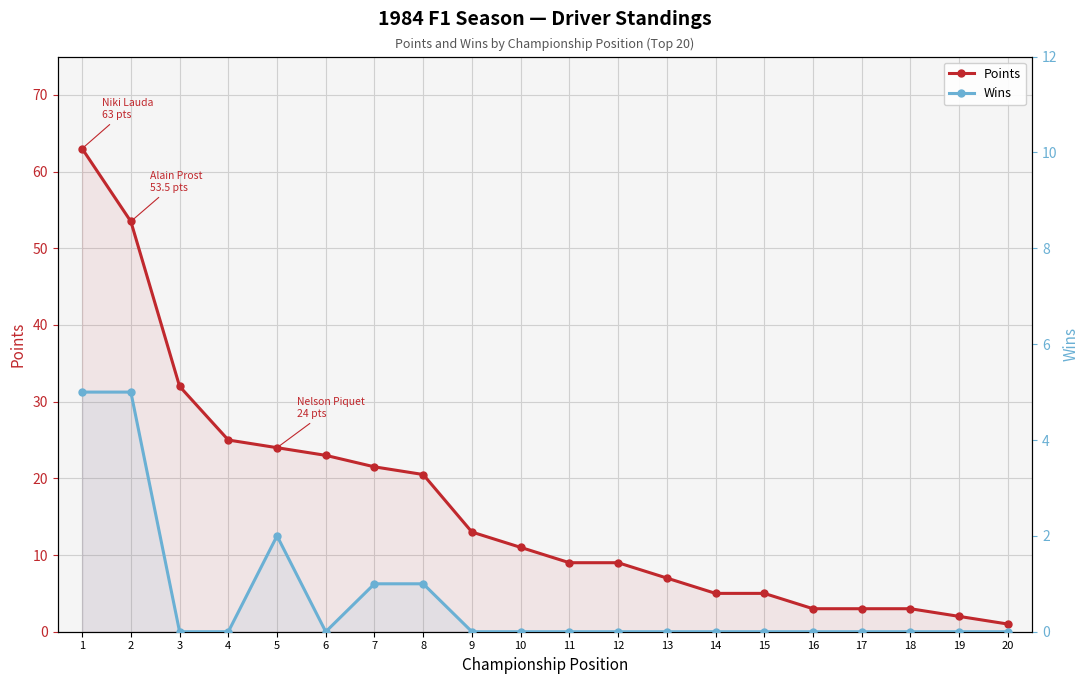

What are all the series names shown in the legend?

Points, Wins